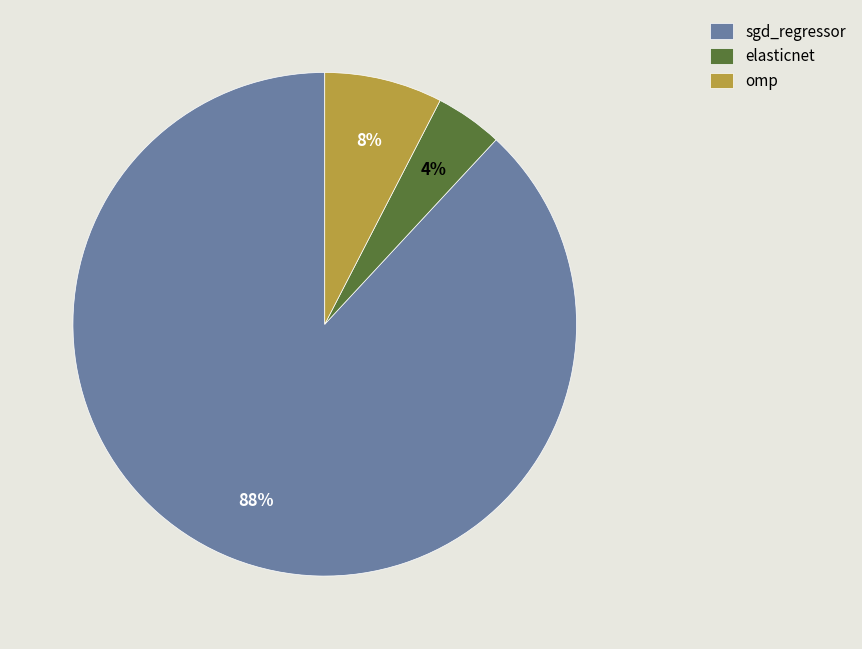

Count the number of slices in the pie.

3